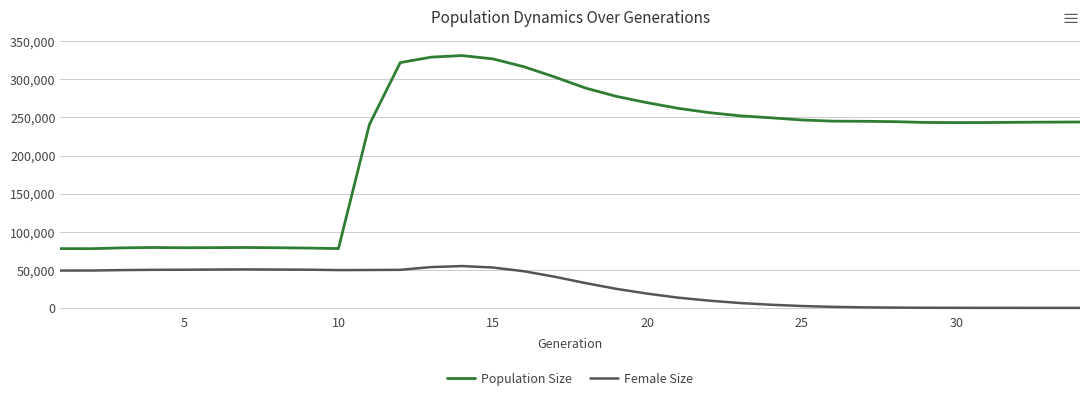

What is the difference between the maximum and minimum values in the Female Size series?

54906